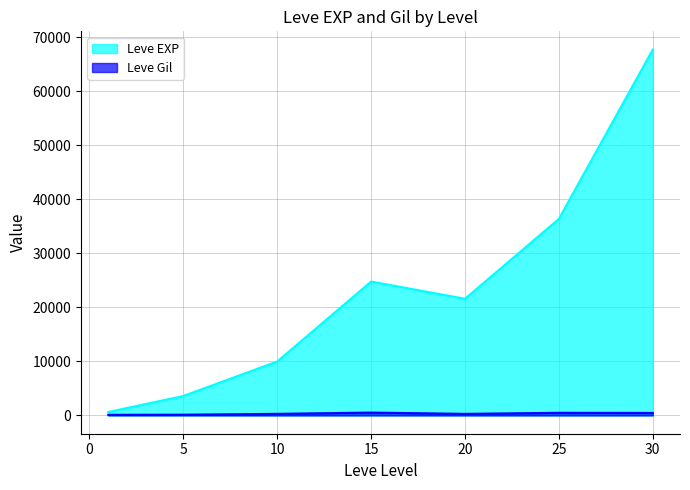

What is the difference between the highest and lowest values at 15?

24261